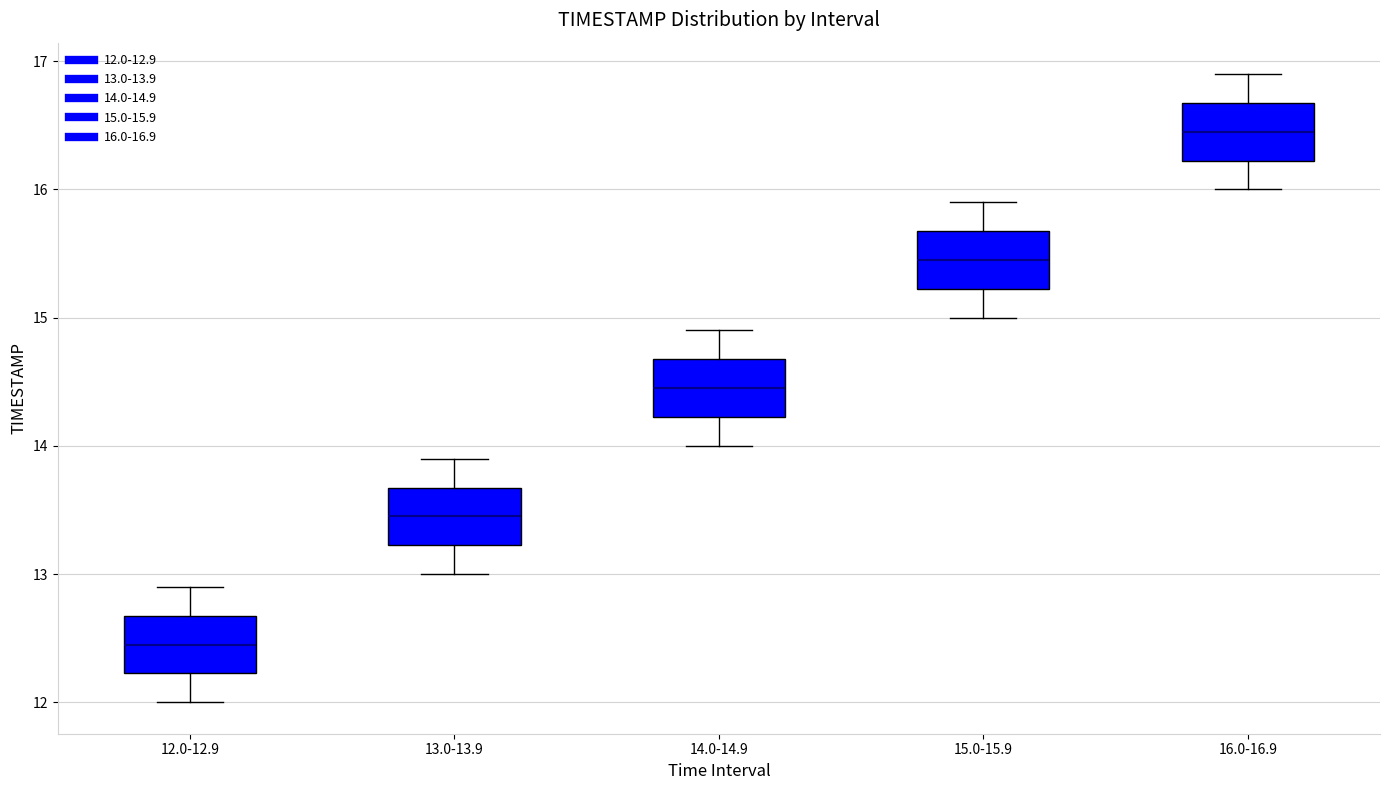

Reading left to right, transcribe this box plot: for each box, give where its median line is, the range the box spans, and where its two whiskers end, as read against the y-axis. The values are not printed on the chart, so give them approximately, as read against the axis.

12.0-12.9: median 12.5, box 12.2 to 12.7, whiskers 12.0 to 12.9
13.0-13.9: median 13.5, box 13.2 to 13.7, whiskers 13.0 to 13.9
14.0-14.9: median 14.5, box 14.2 to 14.7, whiskers 14.0 to 14.9
15.0-15.9: median 15.5, box 15.2 to 15.7, whiskers 15.0 to 15.9
16.0-16.9: median 16.5, box 16.2 to 16.7, whiskers 16.0 to 16.9